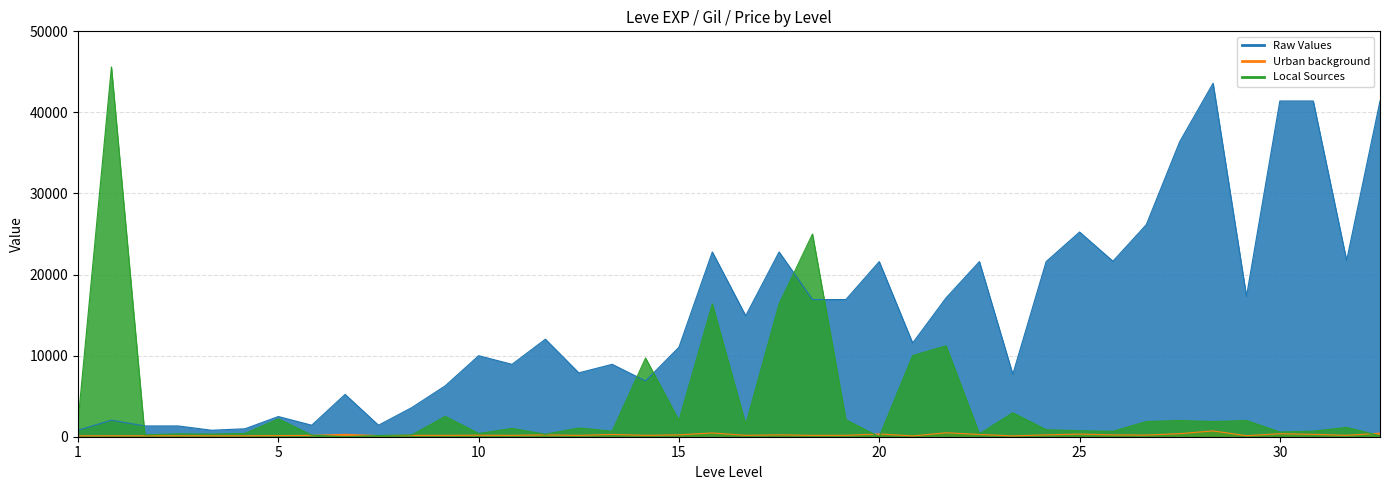

How many times do Local Sources and Urban background cross each other?

5